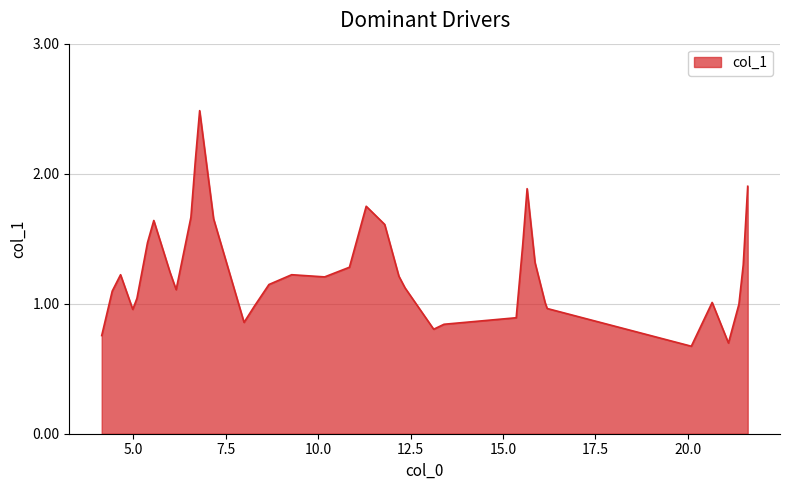

What is the smallest value displayed?

0.7